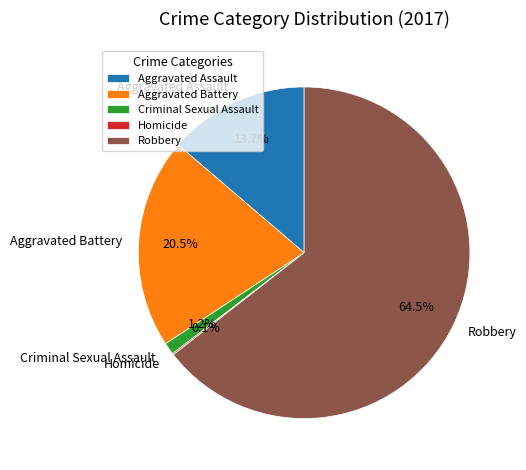

Does Robbery represent more than half of the total?

Yes